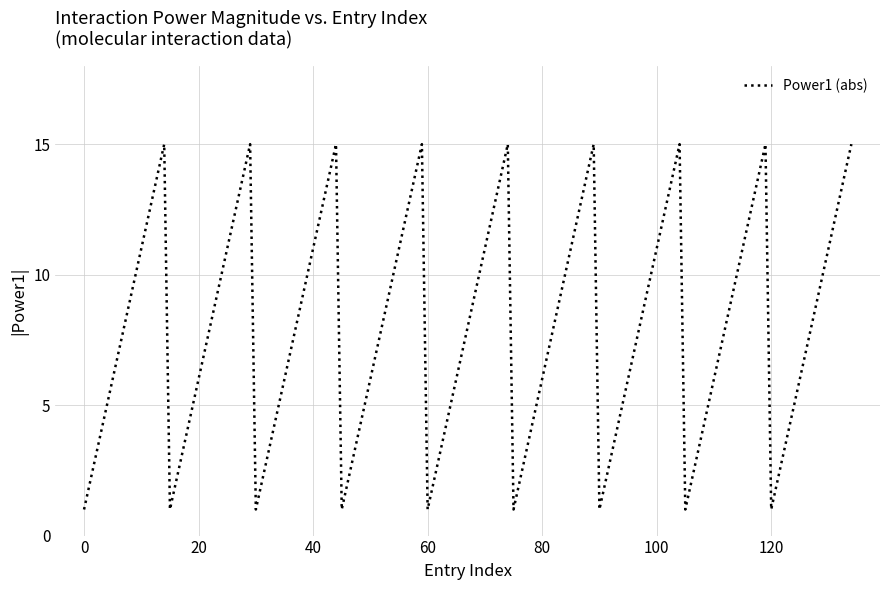

What is the difference between the maximum and minimum values?

14